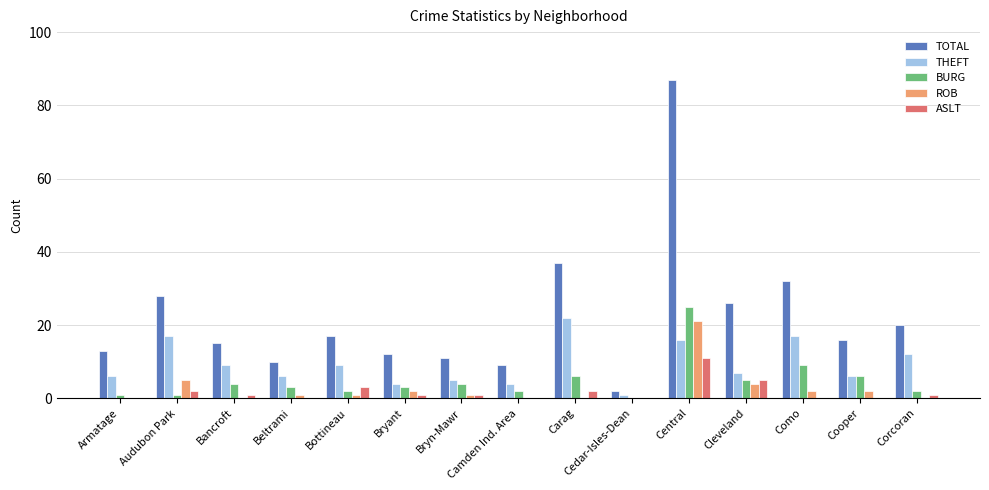

What is the average value of the THEFT series?

9